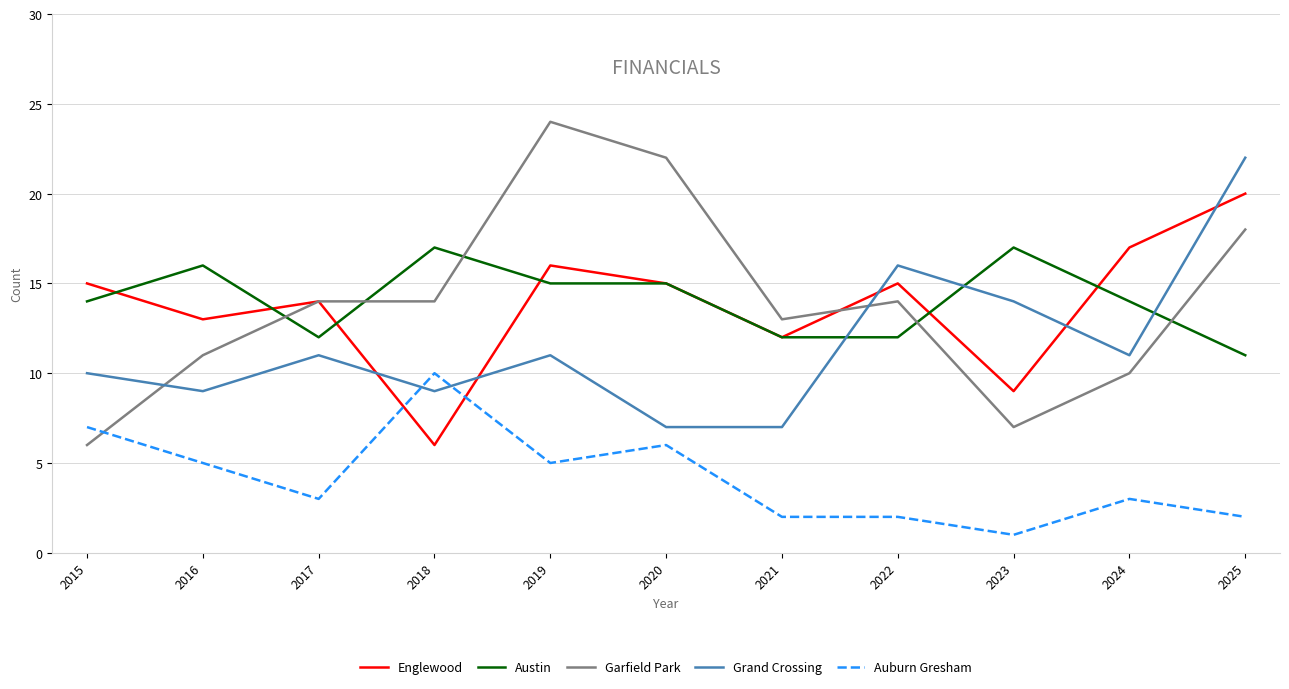

How many times do Grand Crossing and Englewood cross each other?

5